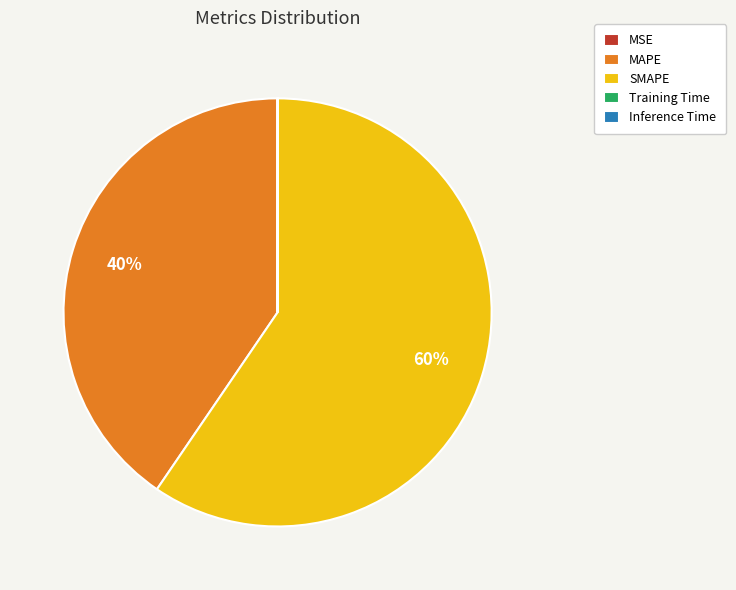

Which category has the biggest portion of the pie?

SMAPE